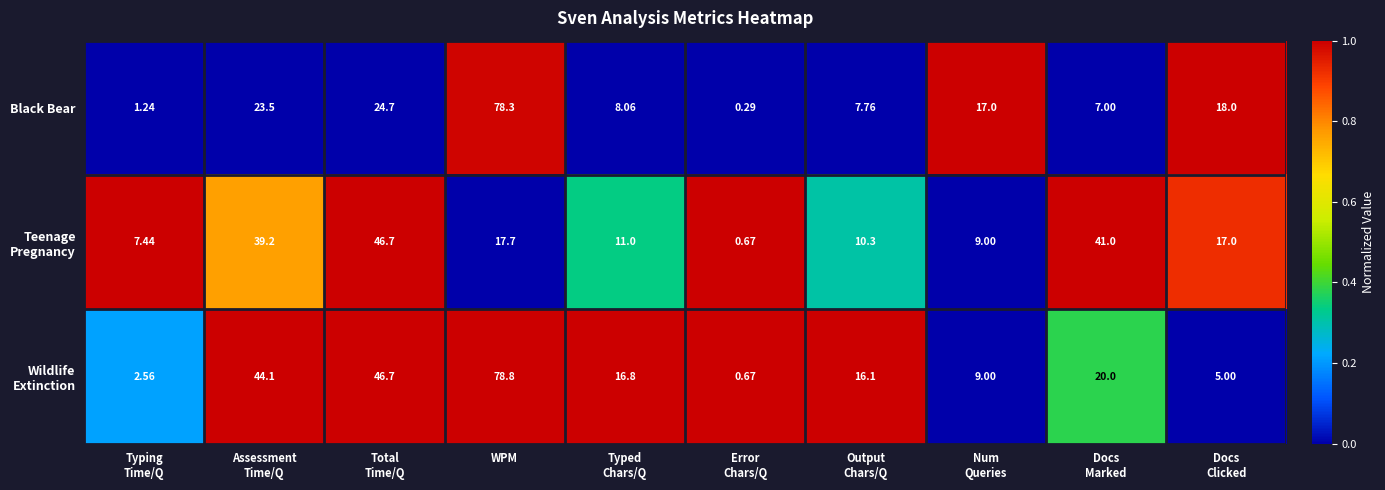

Which category has the highest value across all series?

WPM